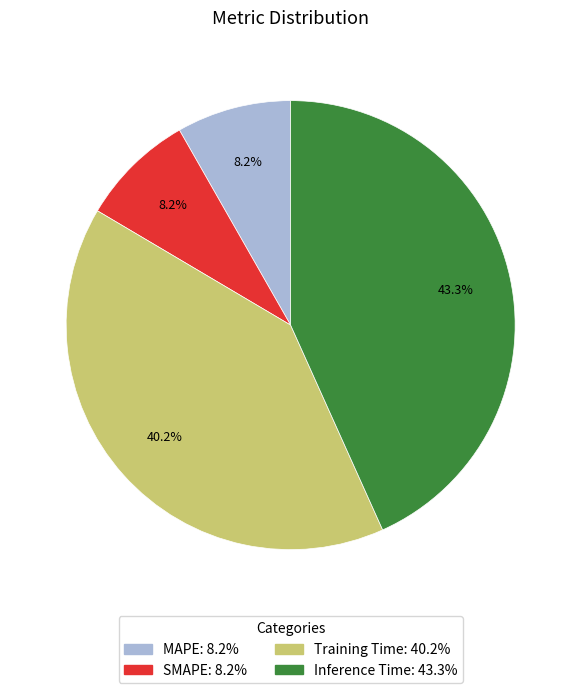

Which slice is the largest?

Inference Time